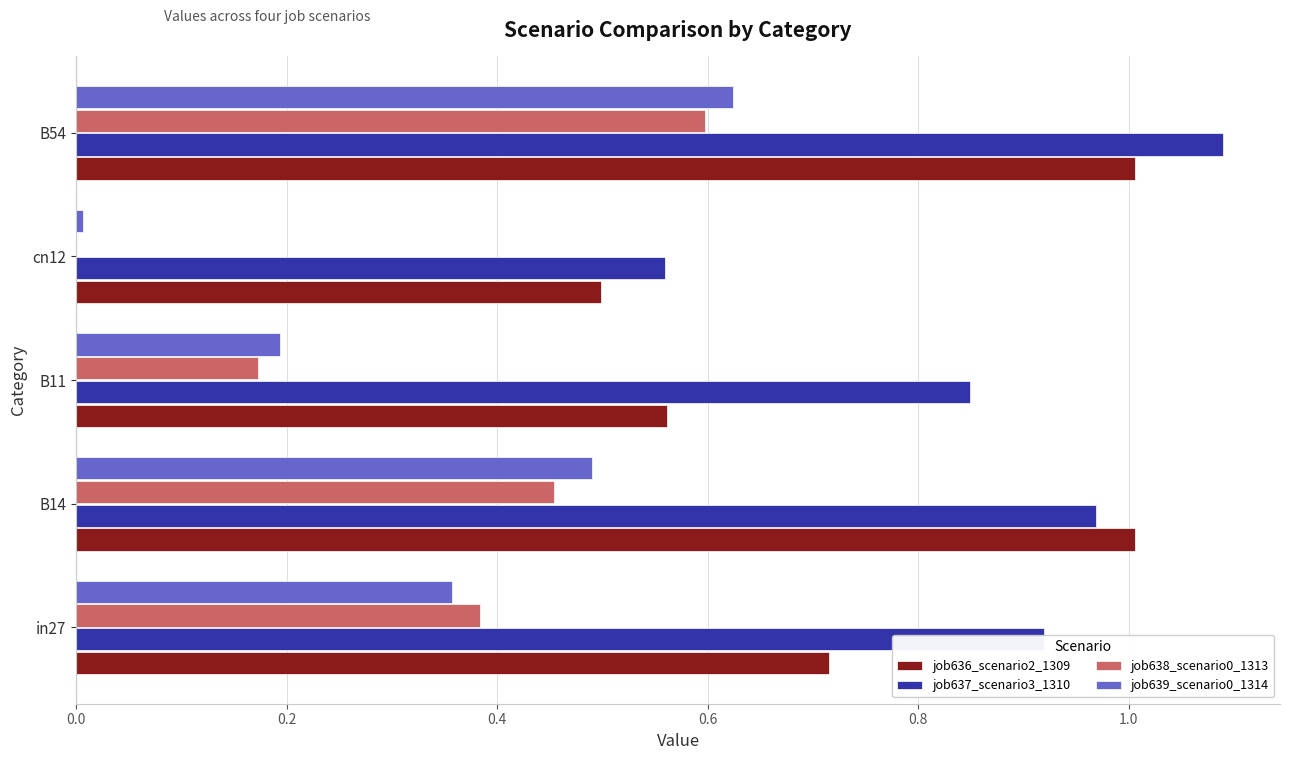

What is the sum of all job638_scenario0_1313 values?

1.6